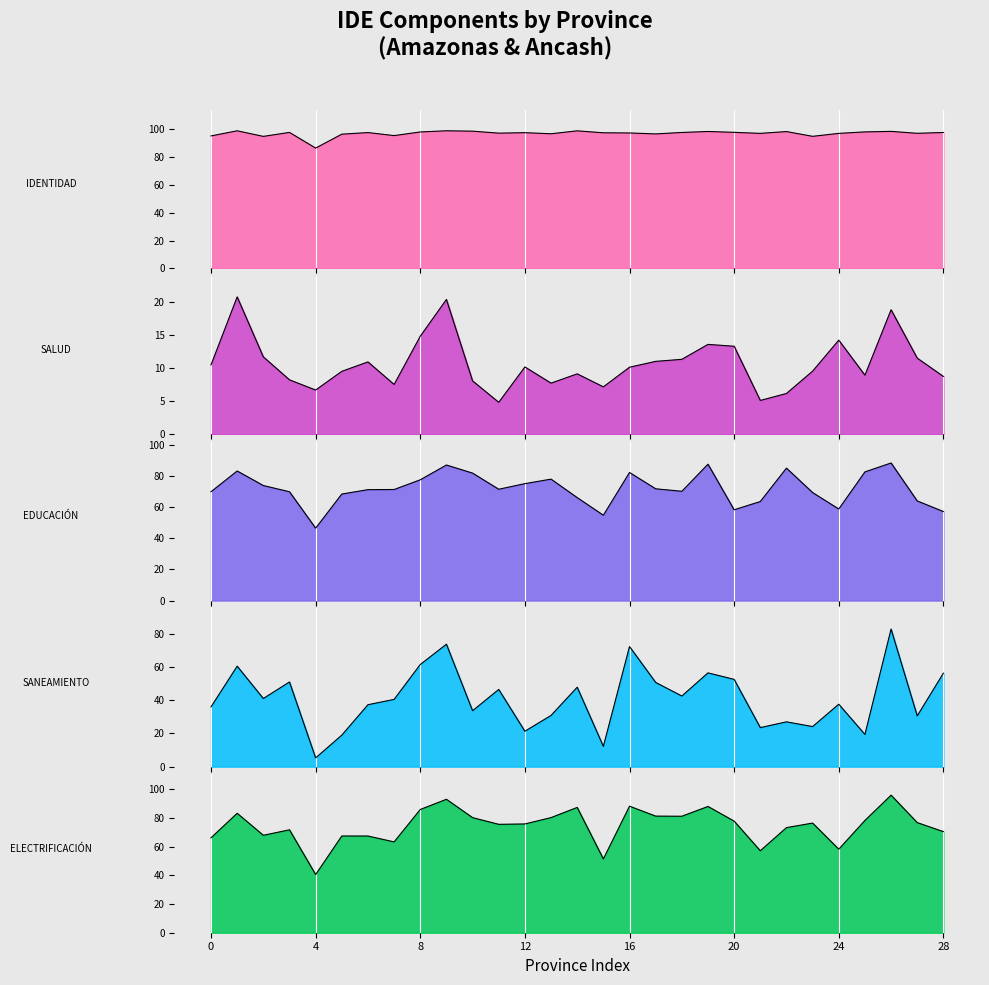

The value of ELECTRIFICACIÓN at 12 is 43.9. True or false?

False